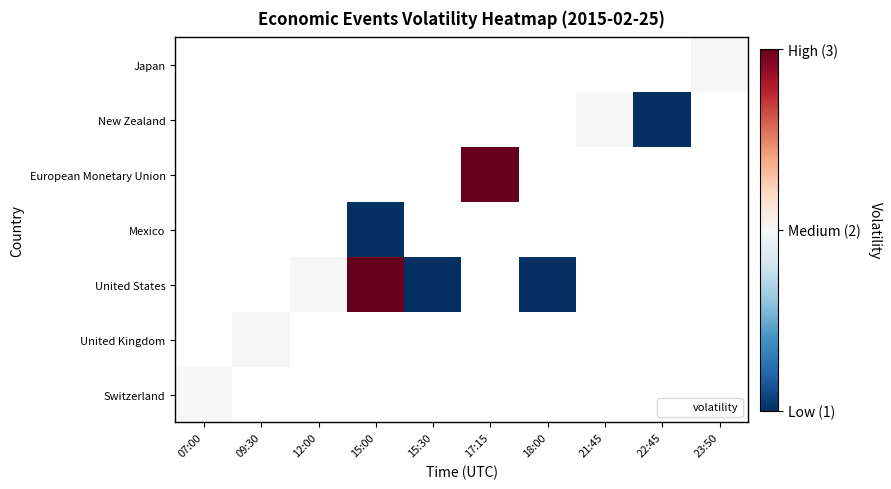

Reading left to right, list all the values displayed in this chart.

Switzerland: 07:00=2	09:30=0	12:00=0	15:00=0	15:30=0	17:15=0	18:00=0	21:45=0	22:45=0	23:50=0
United Kingdom: 07:00=0	09:30=2	12:00=0	15:00=0	15:30=0	17:15=0	18:00=0	21:45=0	22:45=0	23:50=0
United States: 07:00=0	09:30=0	12:00=2	15:00=3	15:30=1	17:15=0	18:00=1	21:45=0	22:45=0	23:50=0
Mexico: 07:00=0	09:30=0	12:00=0	15:00=1	15:30=0	17:15=0	18:00=0	21:45=0	22:45=0	23:50=0
European Monetary Union: 07:00=0	09:30=0	12:00=0	15:00=0	15:30=0	17:15=3	18:00=0	21:45=0	22:45=0	23:50=0
New Zealand: 07:00=0	09:30=0	12:00=0	15:00=0	15:30=0	17:15=0	18:00=0	21:45=2	22:45=1	23:50=0
Japan: 07:00=0	09:30=0	12:00=0	15:00=0	15:30=0	17:15=0	18:00=0	21:45=0	22:45=0	23:50=2